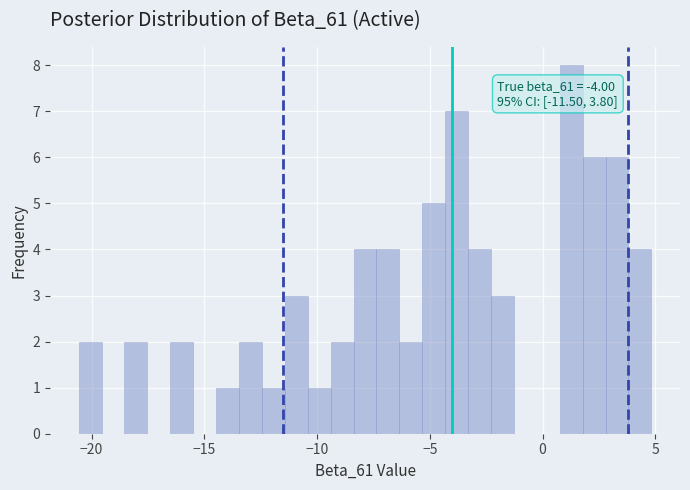

Read against the x-axis, roughly where is the centre of the tallest bar?

1.5